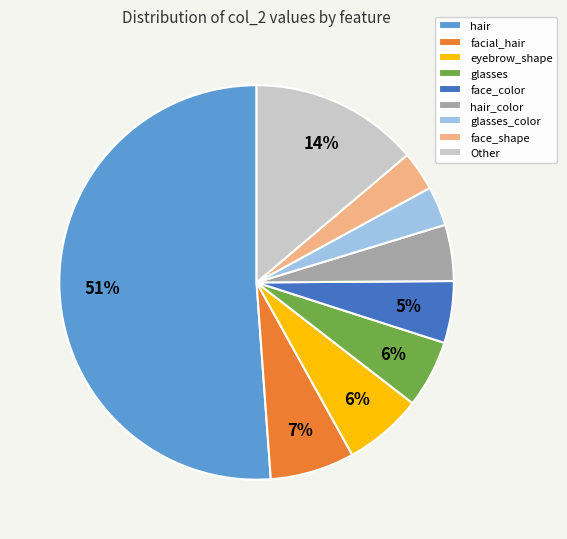

The hair slice represents 41% of the pie. True or false?

False